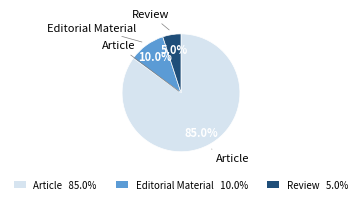

What percentage is the Review slice, to the nearest percent?

5%